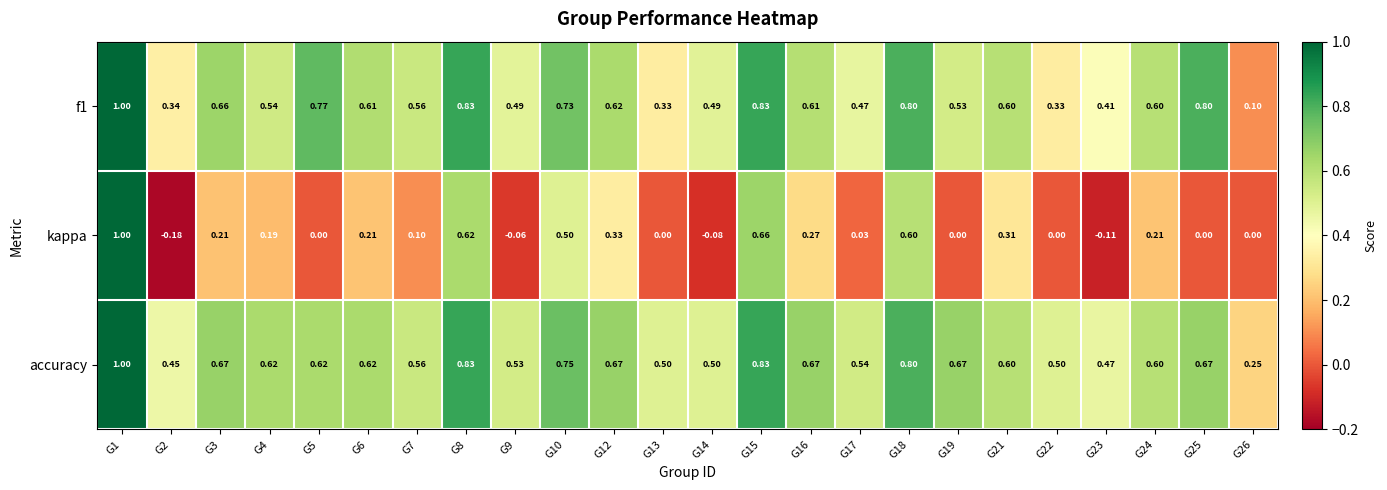

What is the maximum value shown in the chart?

1.0